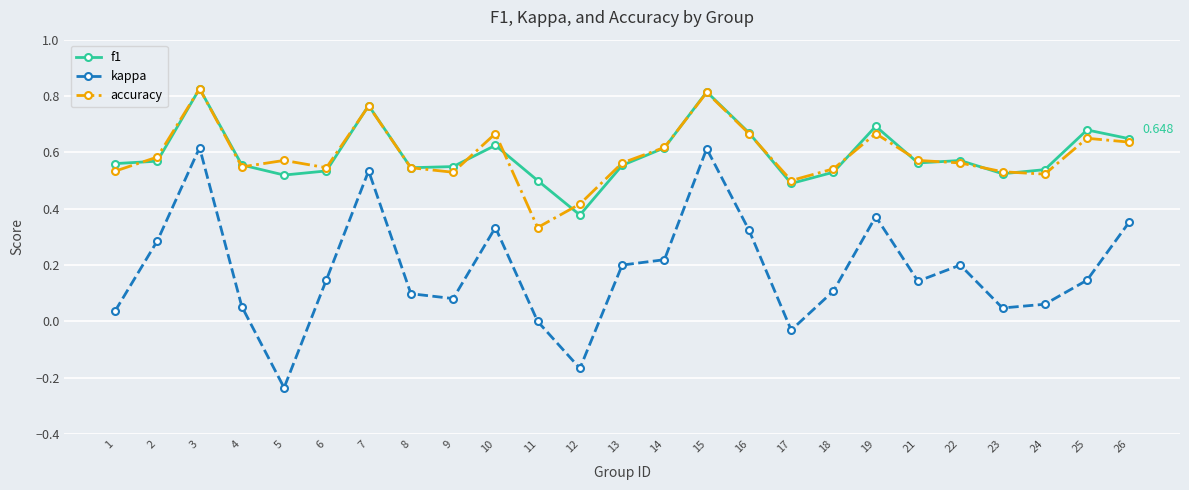

Between 9 and 15, which series saw the biggest shift?

kappa